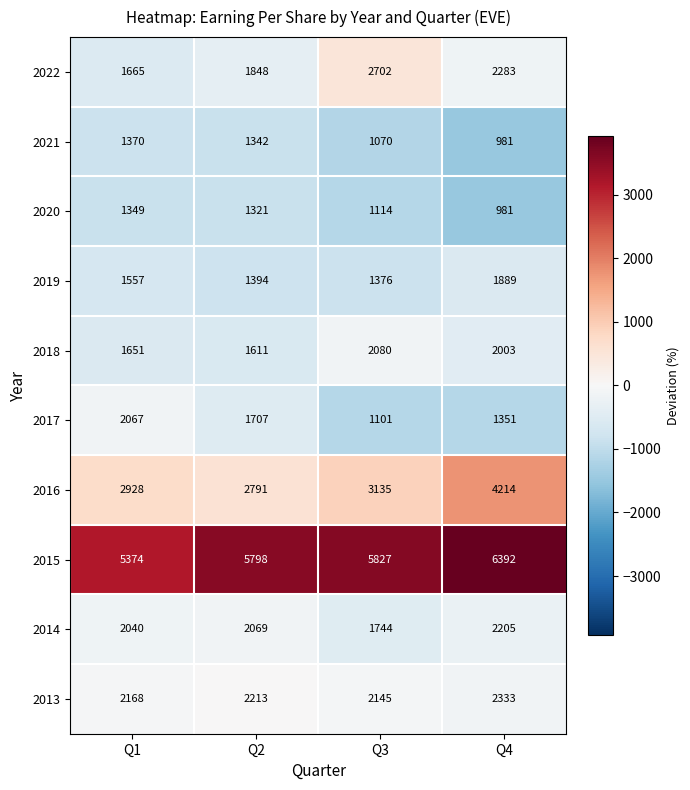

At how many categories does at least one series exceed 3193?

4